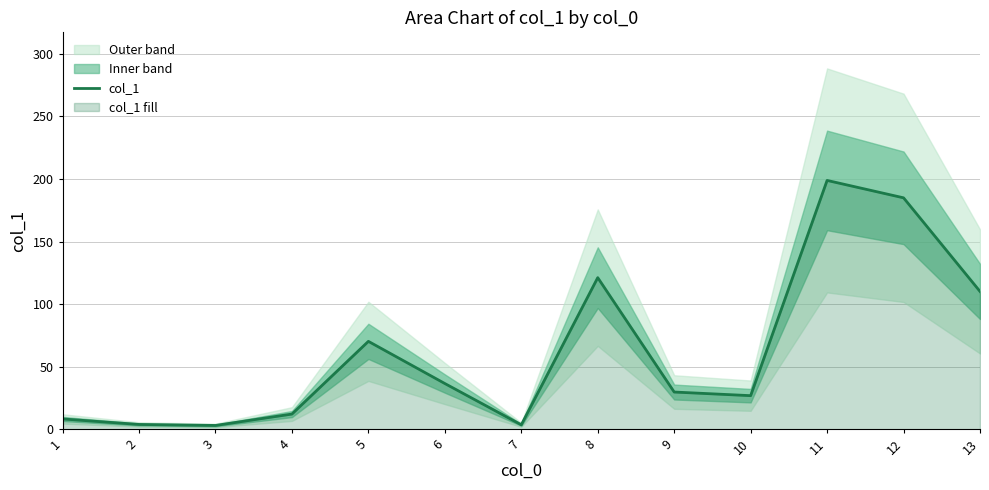

Reading left to right, extract all data points from this chart.

8.3	3.9	3.1	12.2	70.3	36.6	3.6	121.2	29.8	26.9	198.9	185.0	110.2